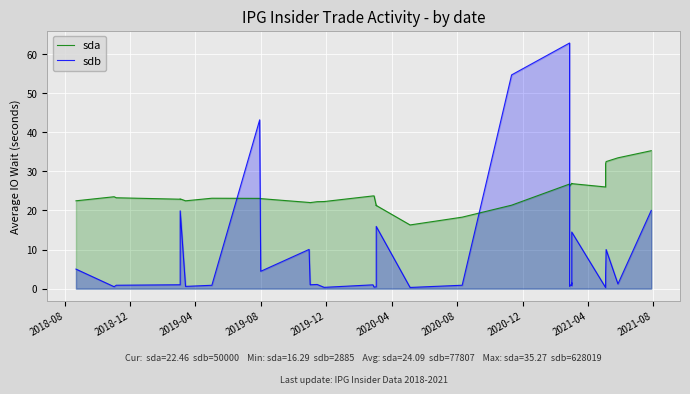

True or false: sda has more than 1 points higher than both neighbors.

True